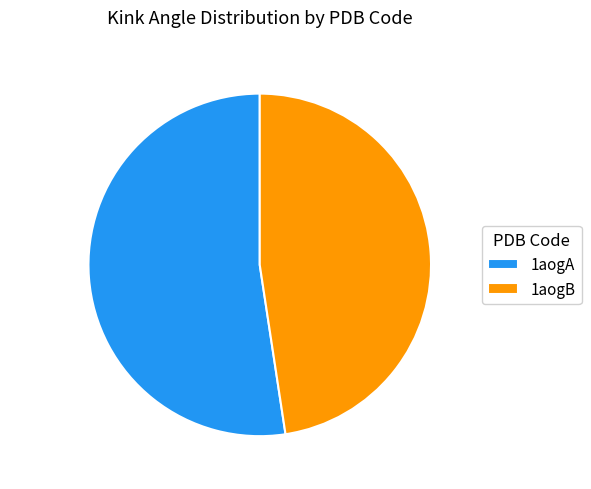

Which has a higher value, 1aogA or 1aogB?

1aogA